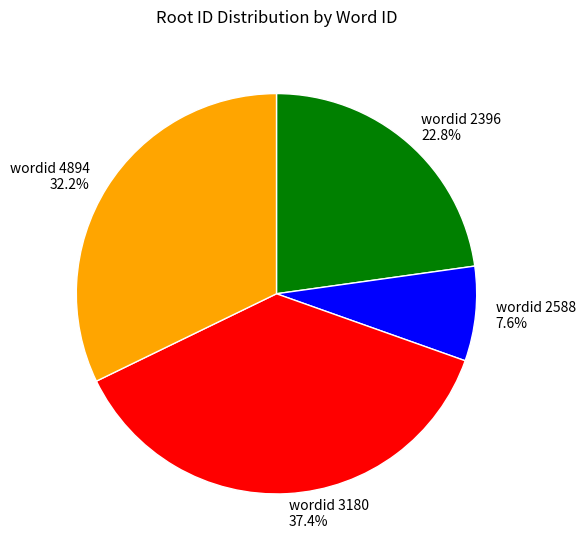

Is the sum of wordid 3180 and wordid 2396 greater than half?

Yes